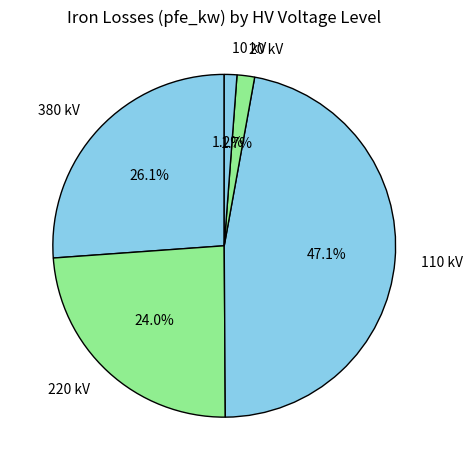

Does any single category account for the majority?

No